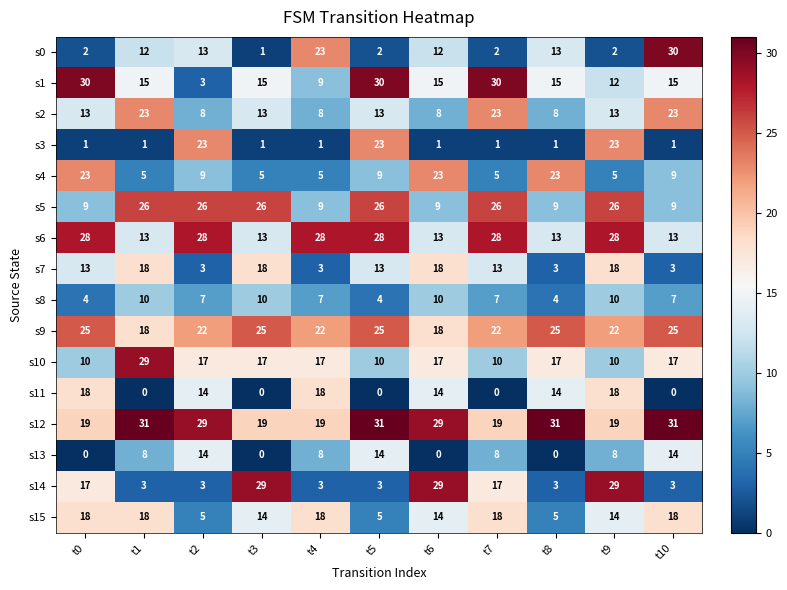

At which category is the sum across all series the highest?

t9